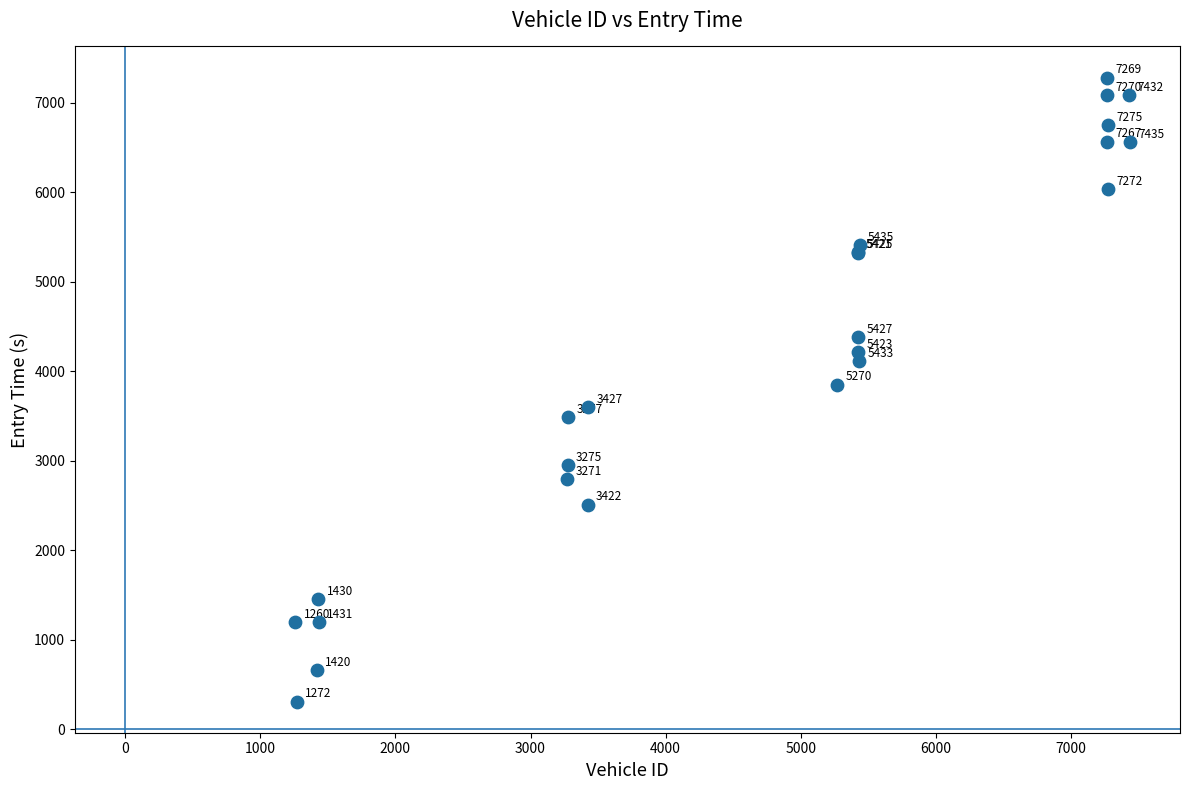

What Y value in the scatter plot is closest to 3797?

3853.7